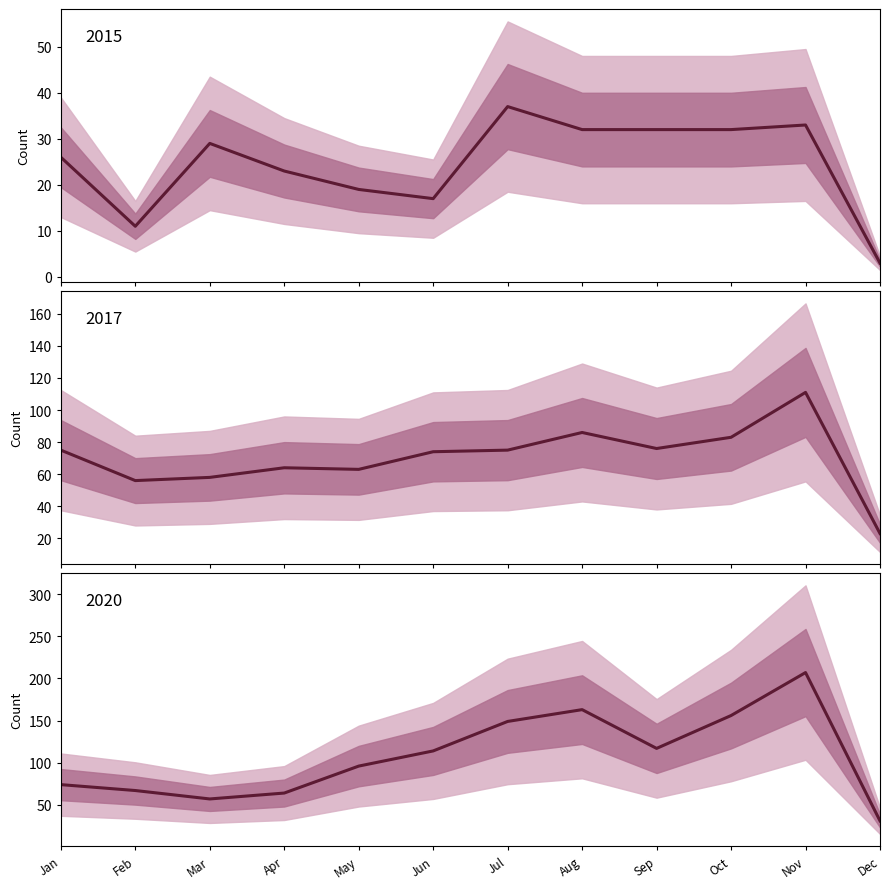

Which series has the largest total across all categories?

2020